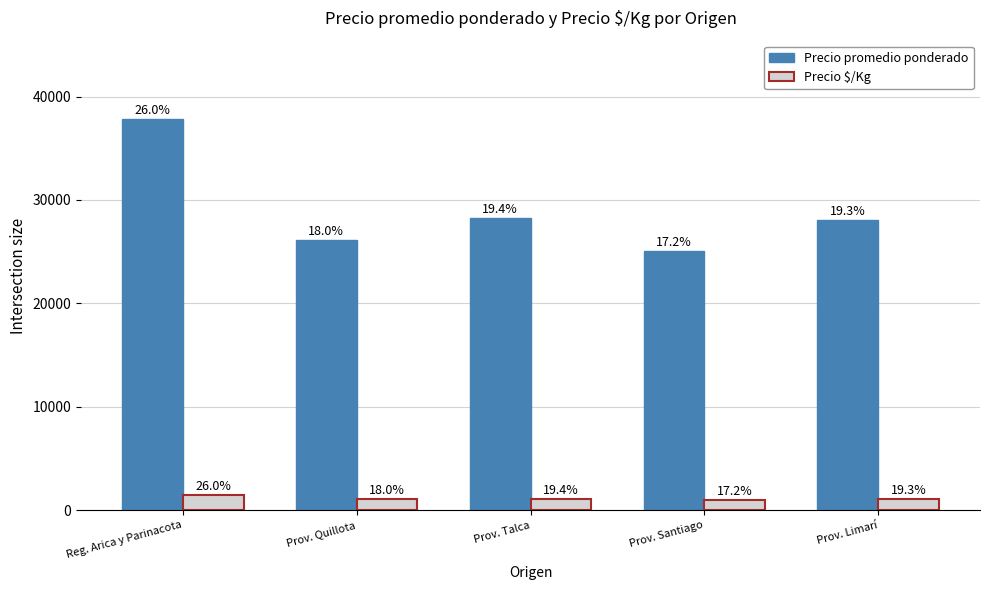

What are all the series names shown in the legend?

Precio promedio ponderado, Precio $/Kg